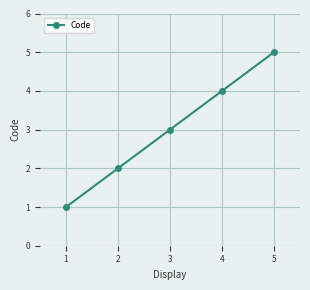

How many lines are shown in the chart?

1